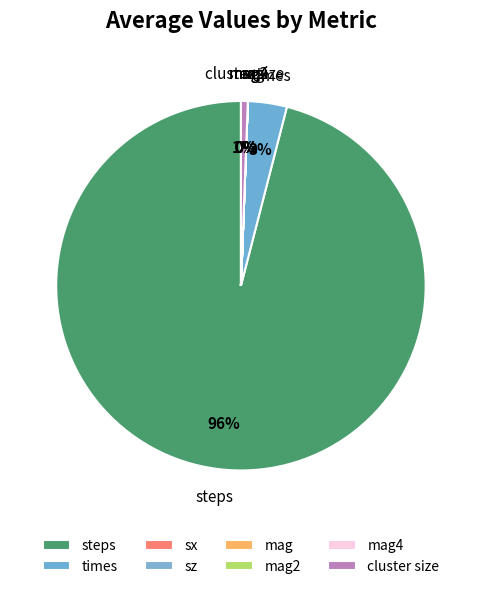

Which slice is the largest?

steps